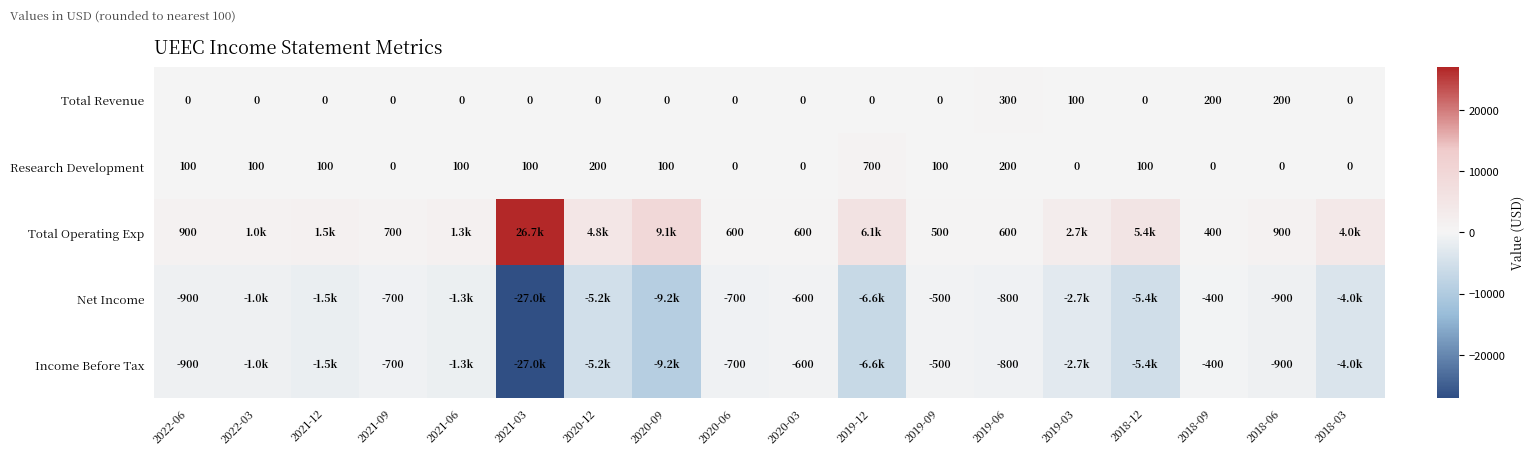

The value of Total Revenue at 2019-03 is 56. True or false?

False